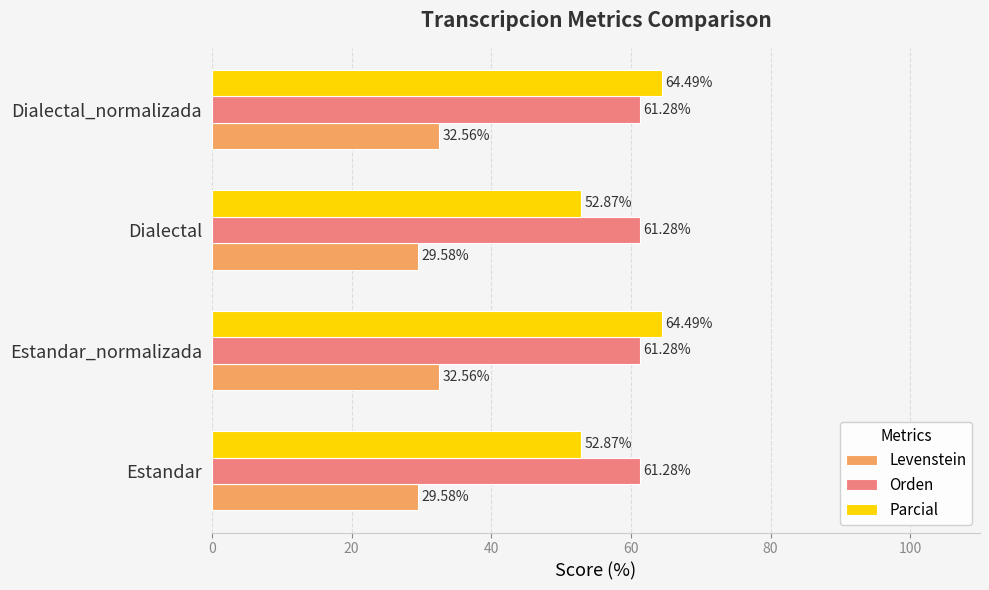

What is the highest value of the Parcial series?

64.5